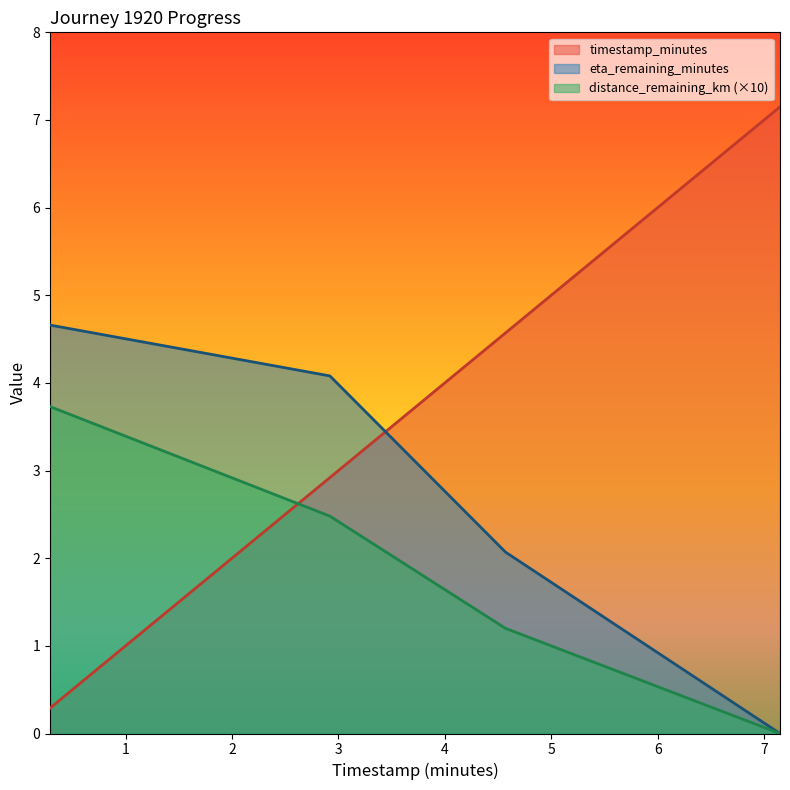

What position from the left is 2.92?

2